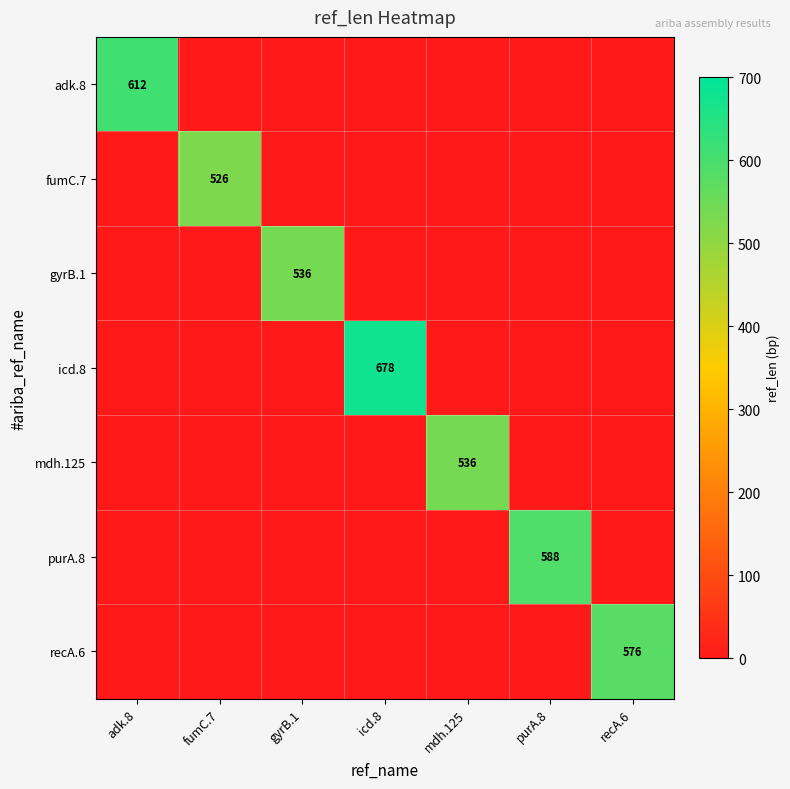

Rank the categories by adk.8 value from lowest to highest.

fumC.7, gyrB.1, icd.8, mdh.125, purA.8, recA.6, adk.8